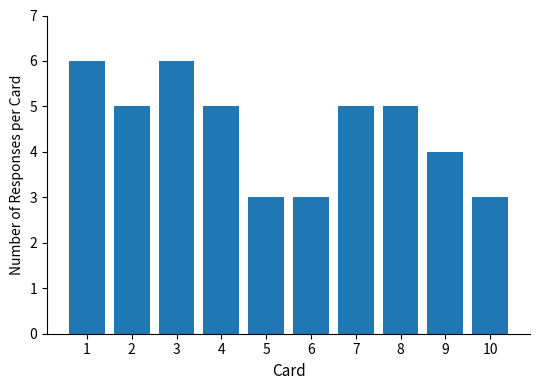

Reading right to left, extract all data points from this chart.

3	4	5	5	3	3	5	6	5	6